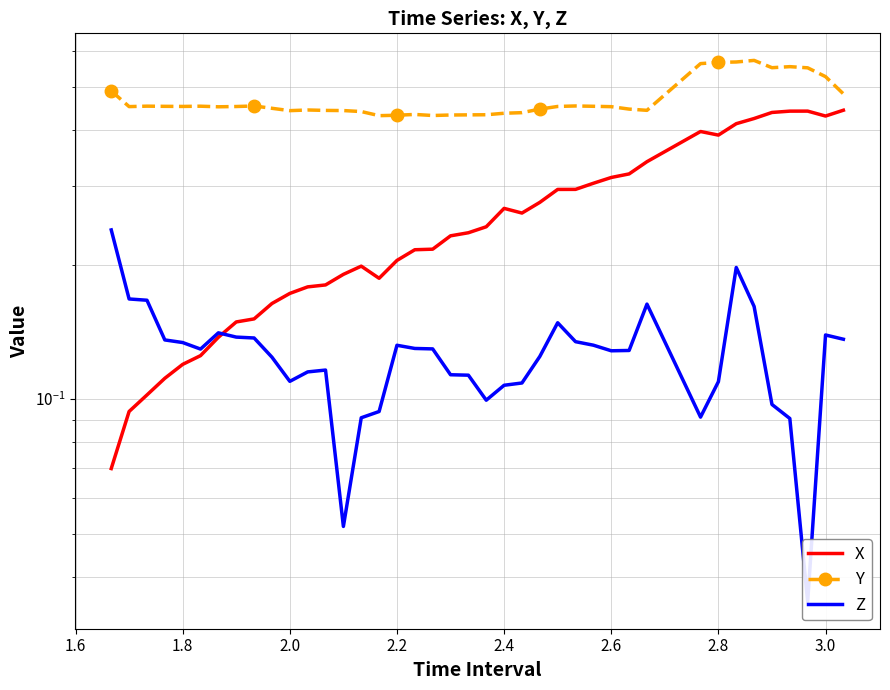

How many times do X and Z cross each other?

1